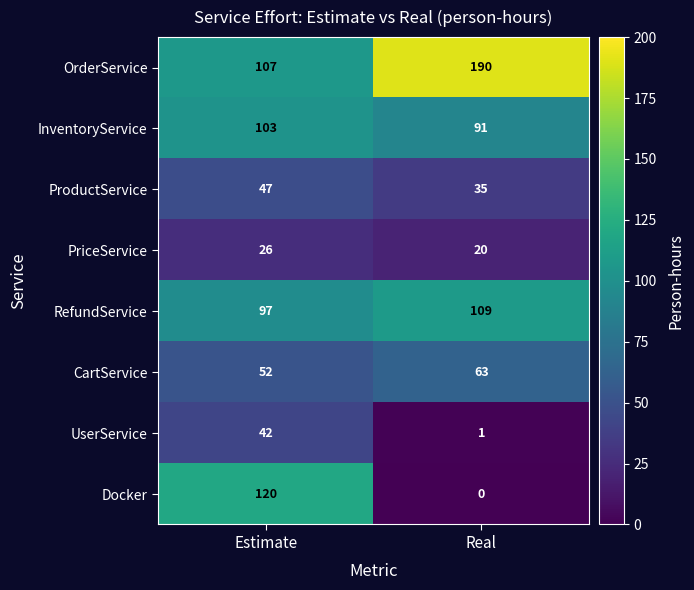

What is the difference between the maximum and minimum values in the CartService series?

11